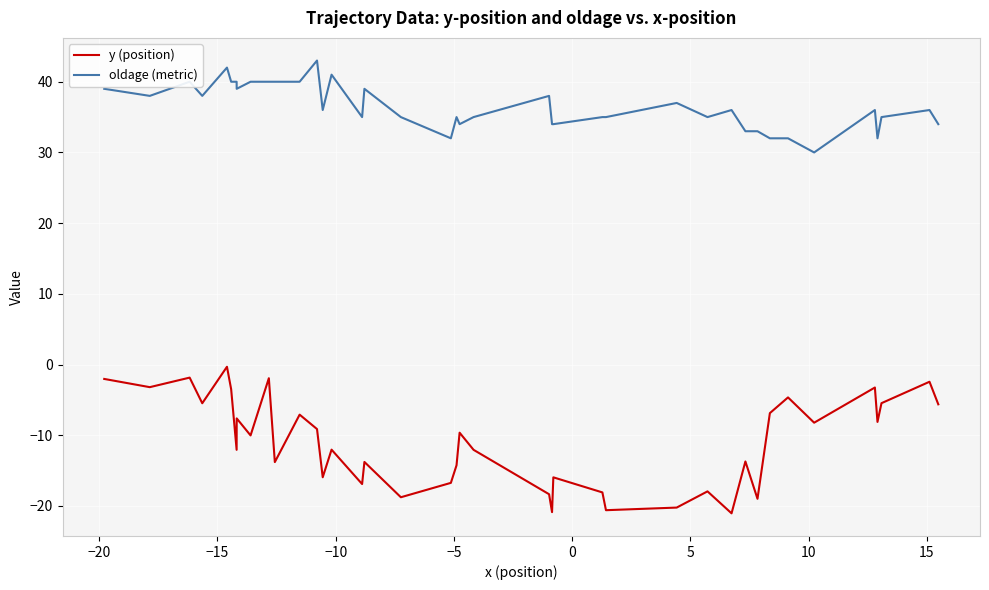

At how many categories does at least one series exceed 13?

40